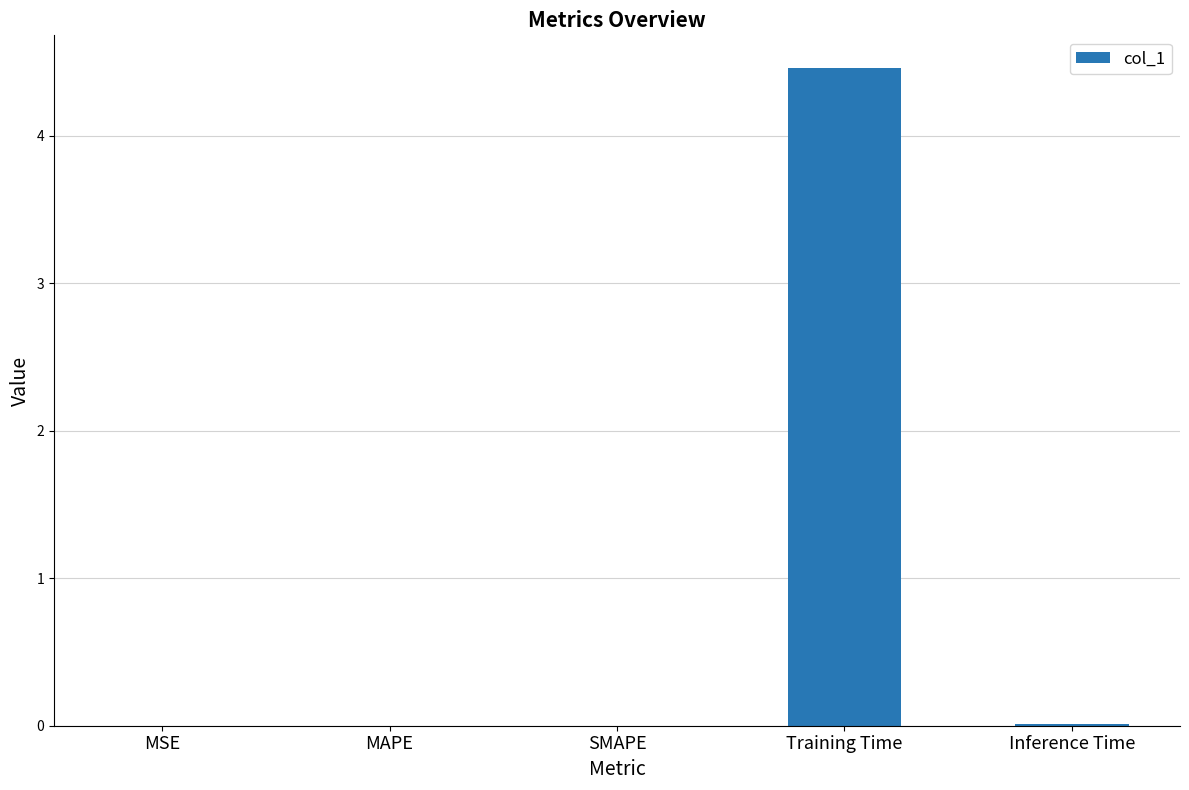

True or false: the data shows 7.2 at Training Time.

False